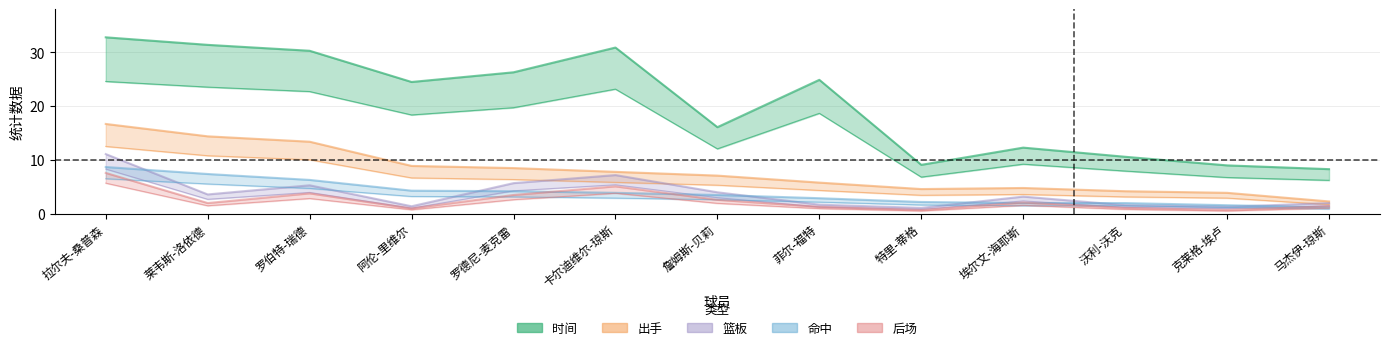

Which series has the widest spread of values?

时间